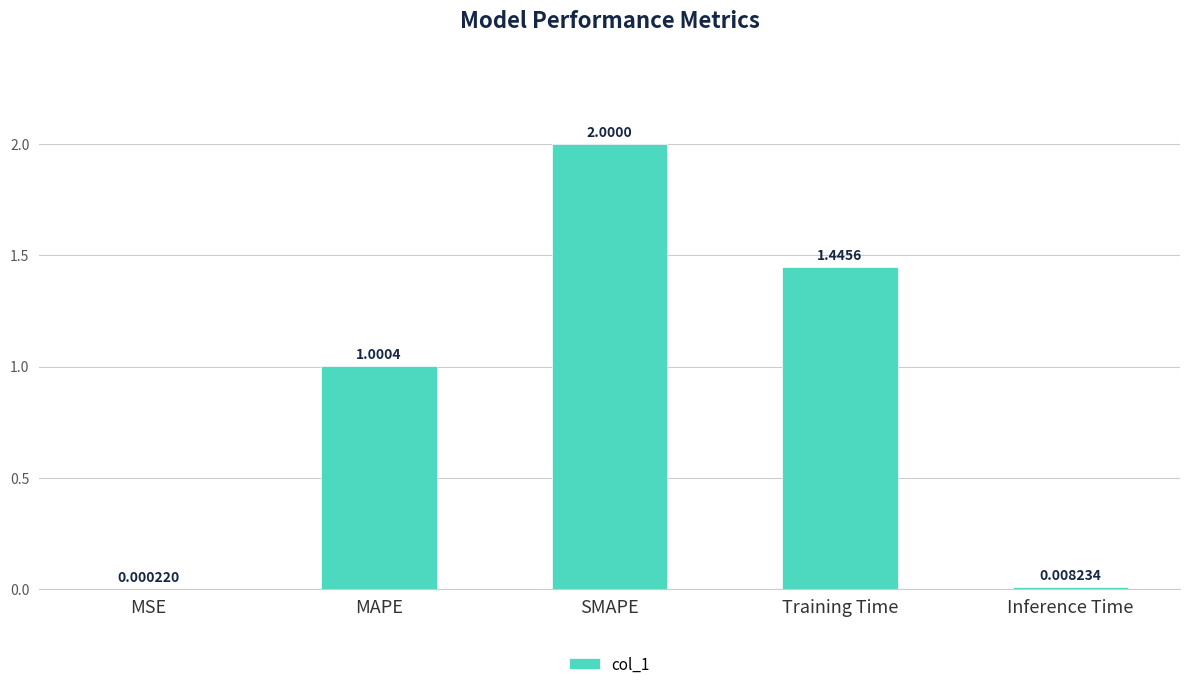

At which label is the value closest to 1?

MAPE